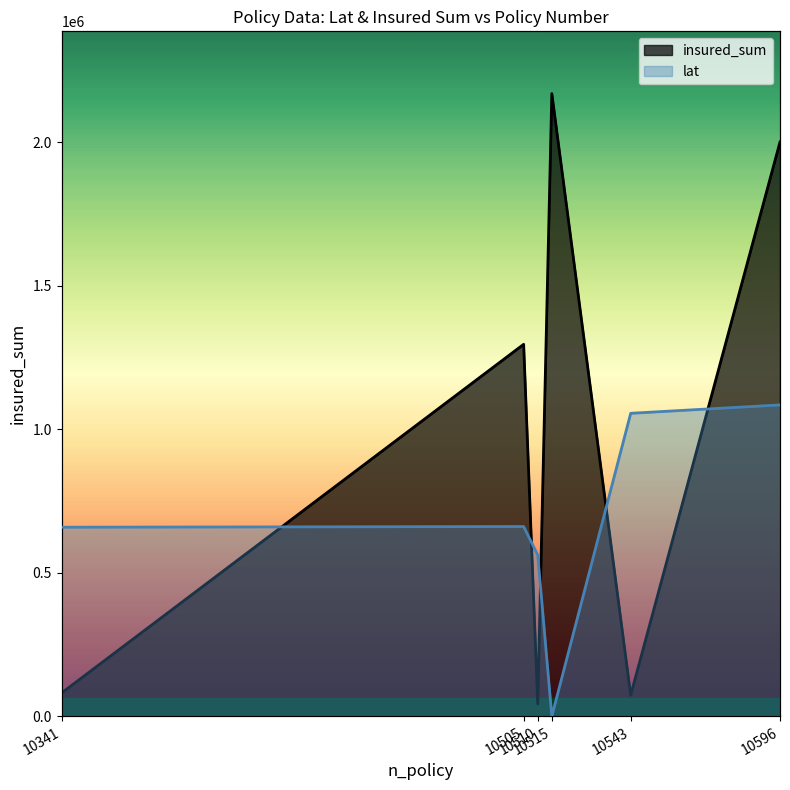

How many times do lat and insured_sum cross each other?

5